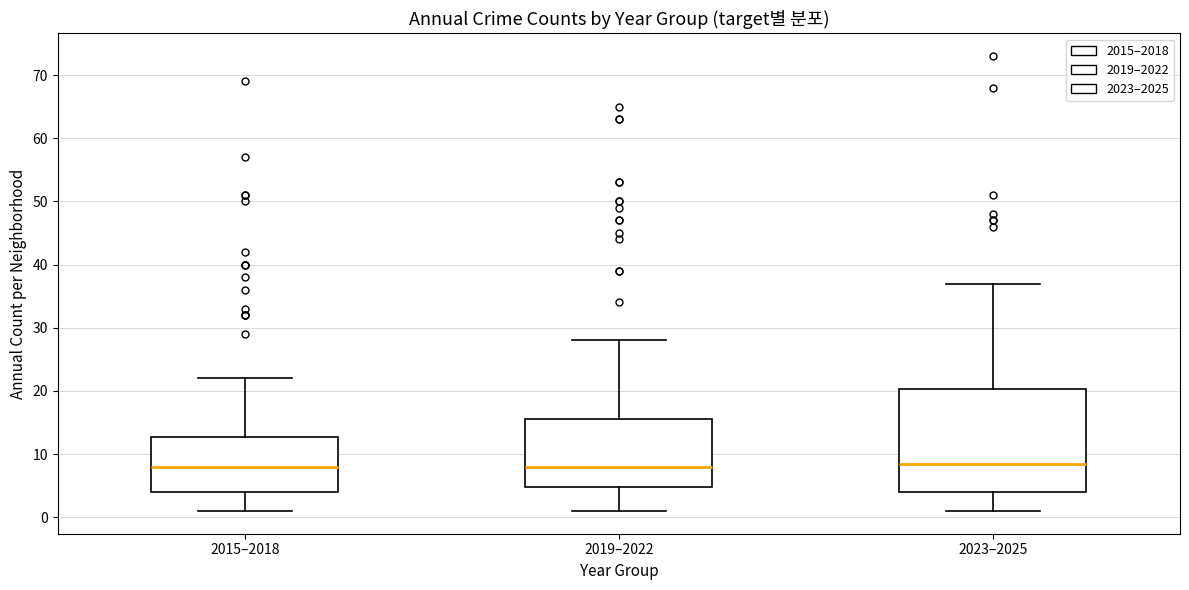

Reading left to right, transcribe this box plot: for each box, give where its median line is, the range the box spans, and where its two whiskers end, as read against the y-axis. The values are not printed on the chart, so give them approximately, as read against the axis.

2015–2018: median 8, box 4 to 13, whiskers 1 to 22
2019–2022: median 8, box 5 to 16, whiskers 1 to 28
2023–2025: median 9, box 4 to 20, whiskers 1 to 37